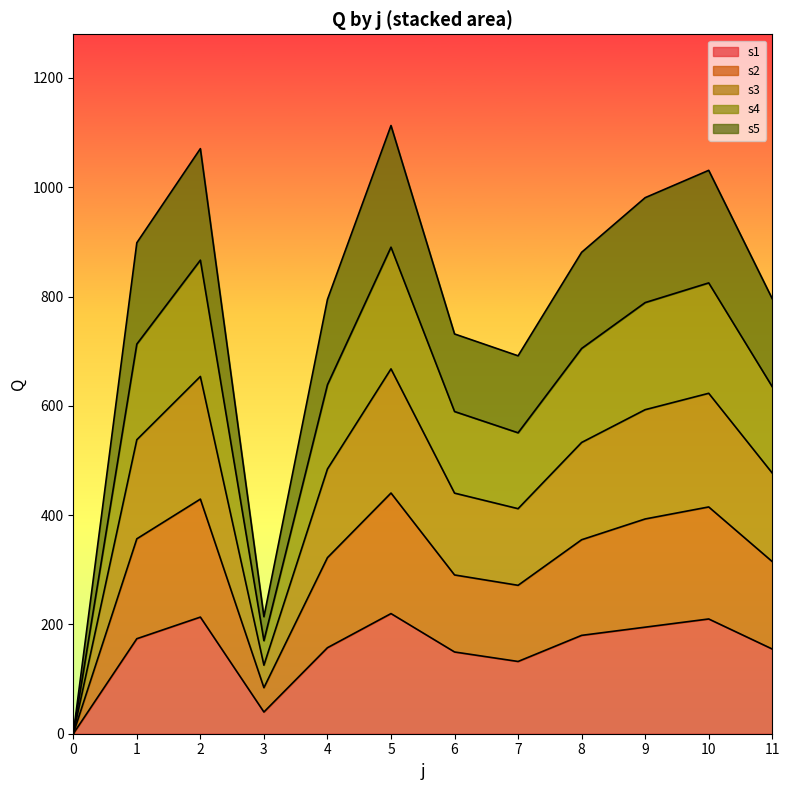

The value of s1 at 6 is 240.3. True or false?

False